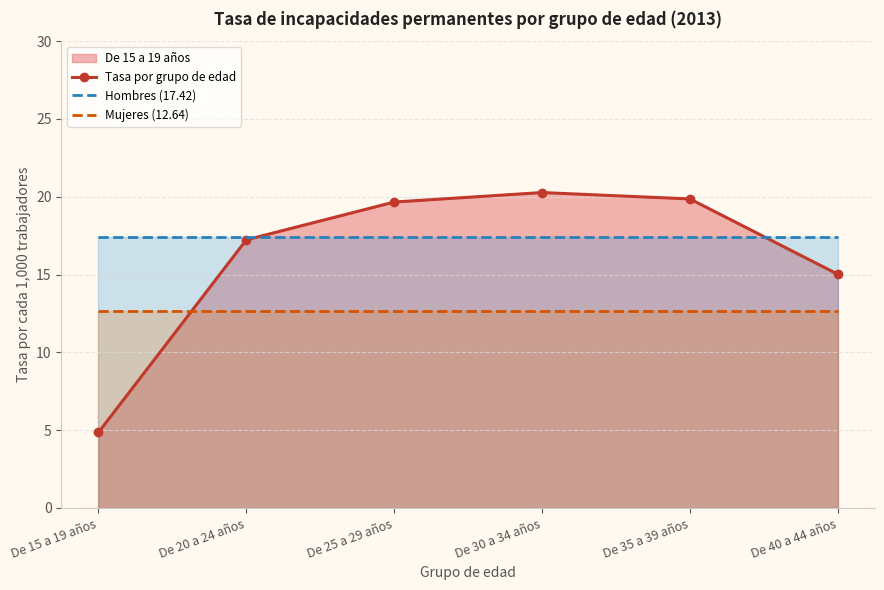

At how many categories does at least one series exceed 14?

6